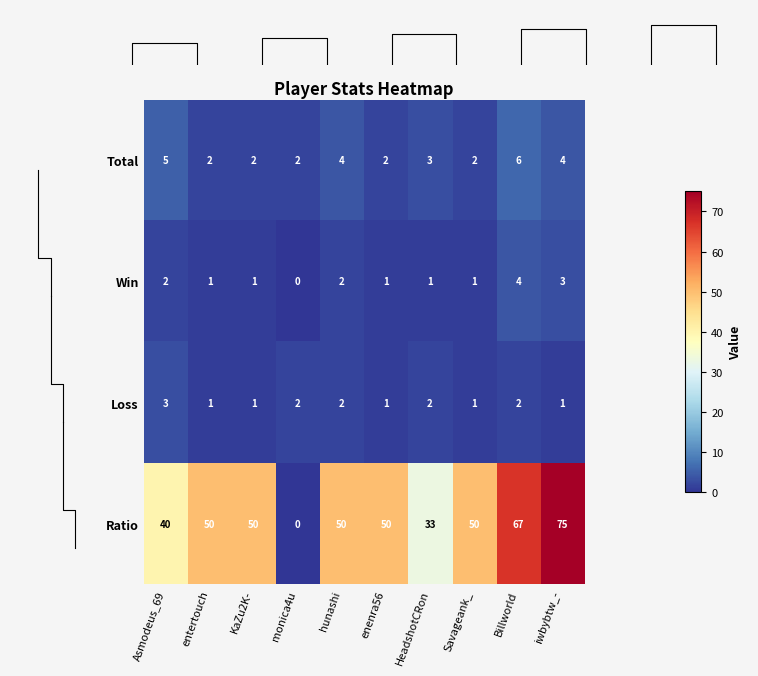

How many data points does each series have?

10